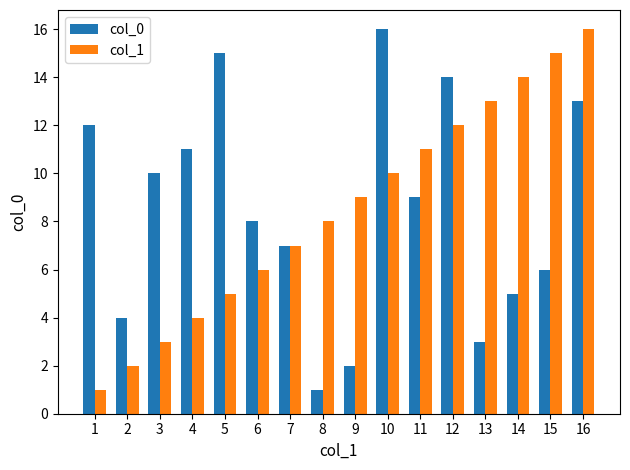

Rank the categories by col_1 value from highest to lowest.

16, 15, 14, 13, 12, 11, 10, 9, 8, 7, 6, 5, 4, 3, 2, 1